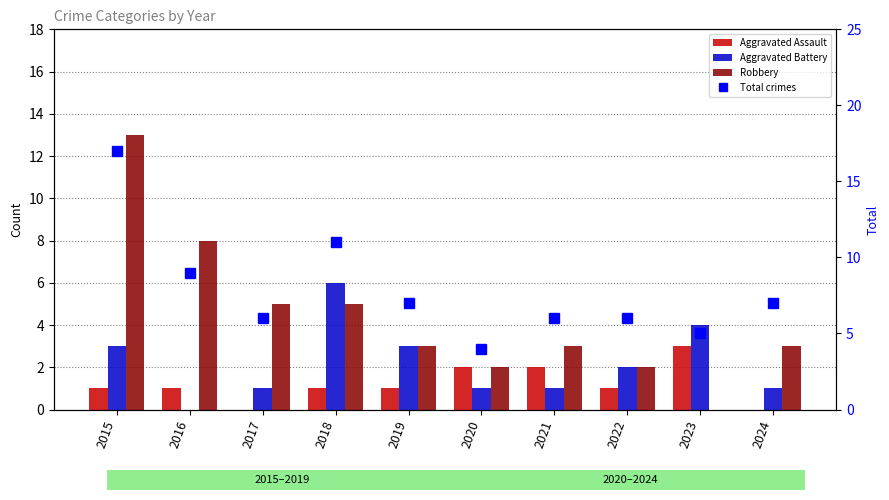

What is the maximum value for Aggravated Assault?

3